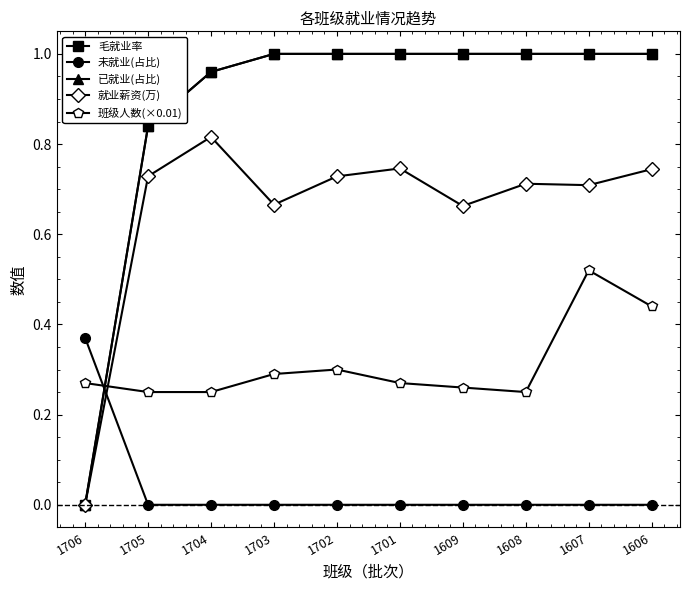

What is the highest value of the 班级人数(×0.01) series?

0.5